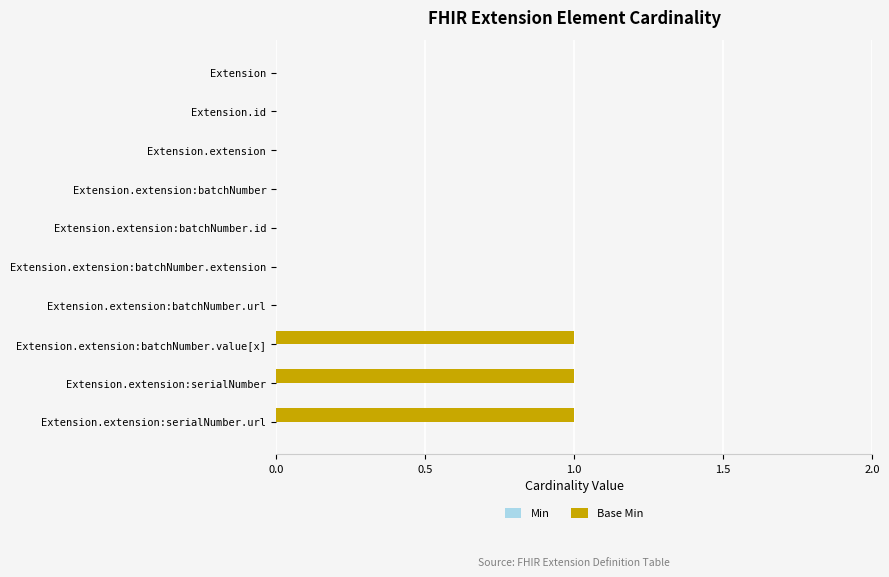

Reading top to bottom, what are all the values shown in this chart?

Extension=0	Extension.id=0	Extension.extension=0	Extension.extension:batchNumber=0	Extension.extension:batchNumber.id=0	Extension.extension:batchNumber.extension=0	Extension.extension:batchNumber.url=0	Extension.extension:batchNumber.value[x]=1	Extension.extension:serialNumber=1	Extension.extension:serialNumber.url=1